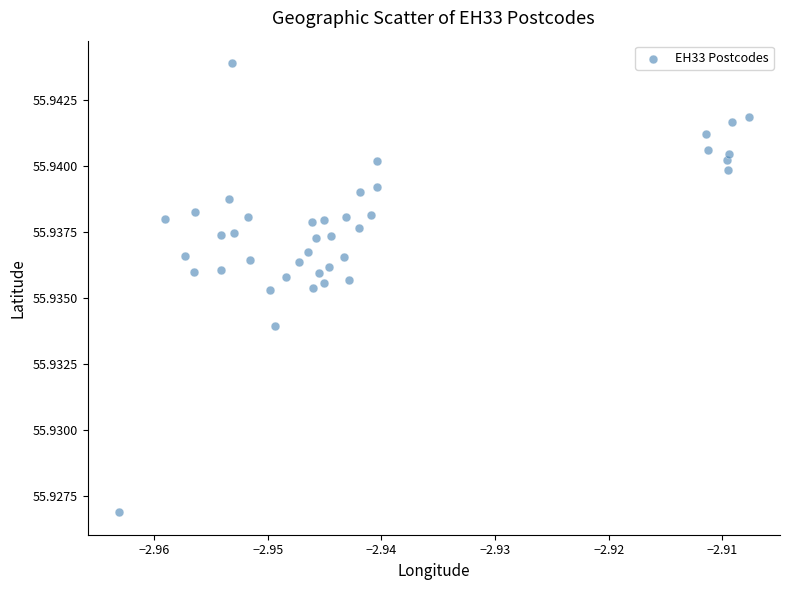

How many points are shown in the scatter plot?

40